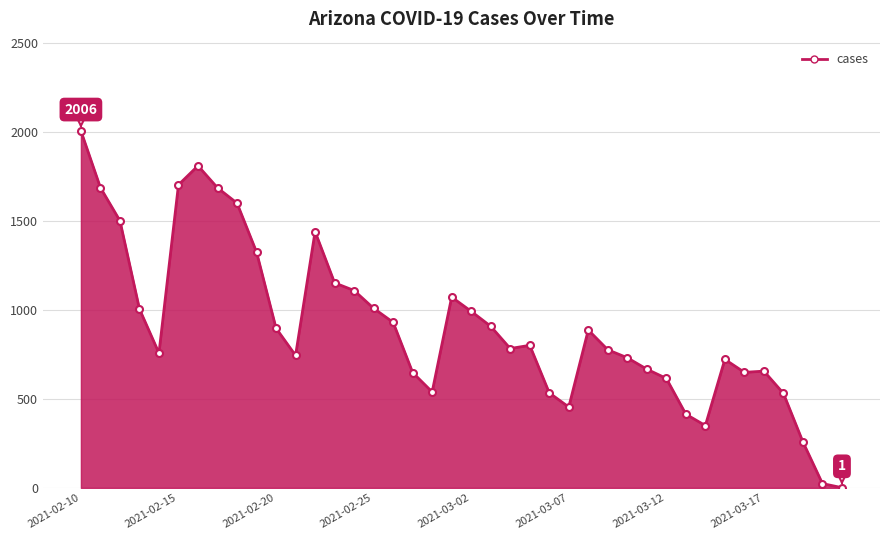

True or false: there are more than 2 points higher than both neighbors.

True